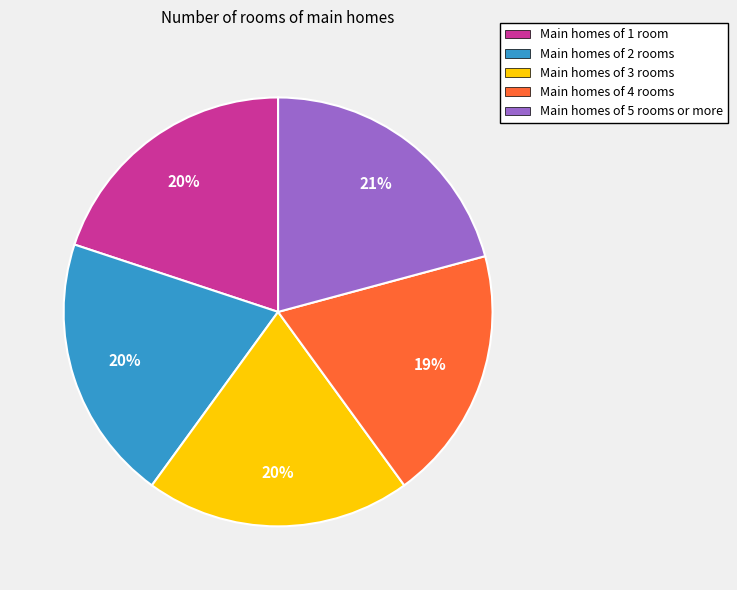

Which category has the biggest portion of the pie?

Main homes of 5 rooms or more